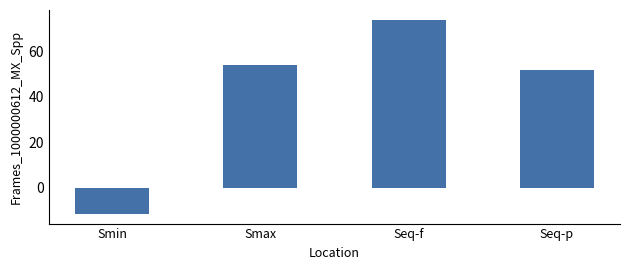

What is the average value?

42.0